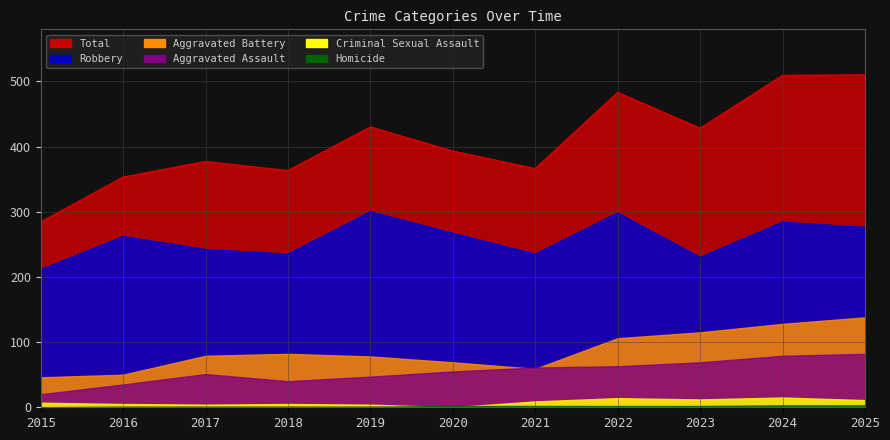

True or false: Homicide and Aggravated Assault cross at least once.

False